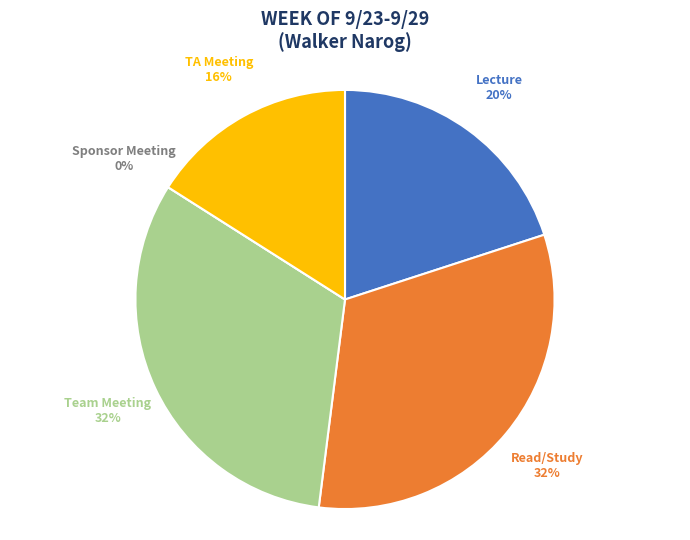

Which slice is the smallest?

Sponsor Meeting